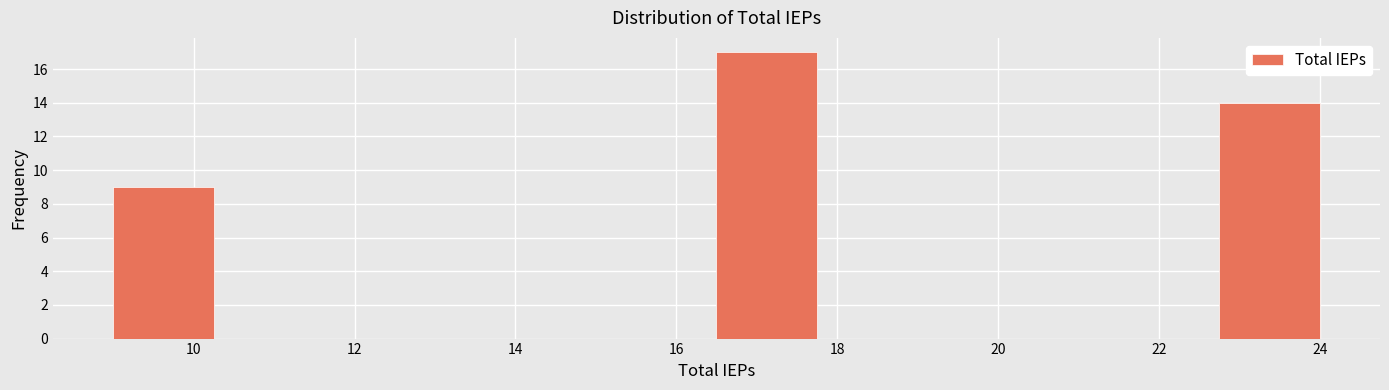

Reading left to right, transcribe this chart: for each bar, give the range it covers on the x-axis and its height. Neither the bar edges nor the heights are printed on the chart, so give them approximately, as read against the axes.

9.00 to 10.25: 9
10.25 to 11.50: 0
11.50 to 12.75: 0
12.75 to 14.00: 0
14.00 to 15.25: 0
15.25 to 16.50: 0
16.50 to 17.75: 17
17.75 to 19.00: 0
19.00 to 20.25: 0
20.25 to 21.50: 0
21.50 to 22.75: 0
22.75 to 24.00: 14